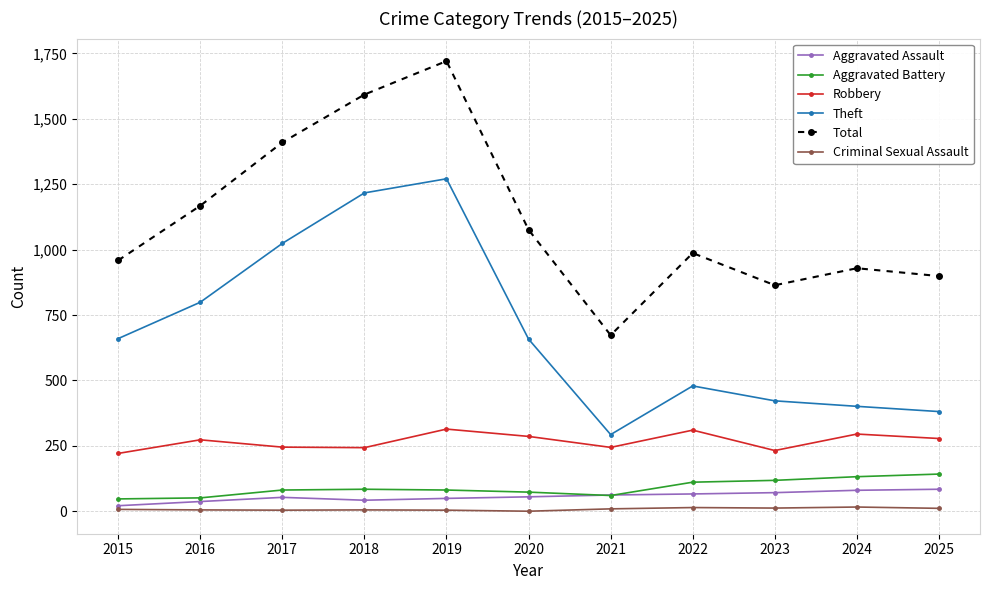

Count the number of categories in the chart.

11